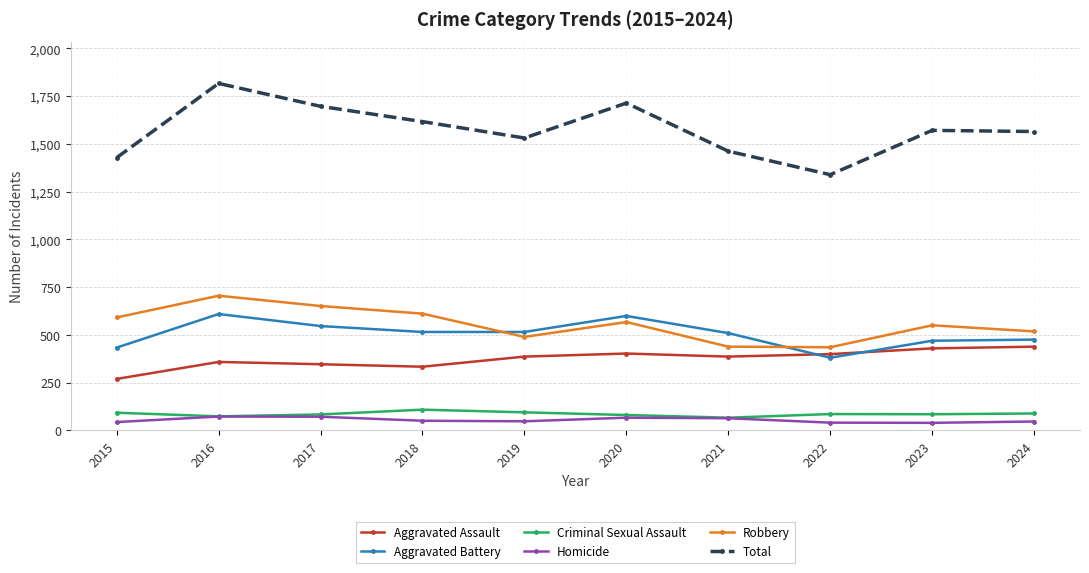

The value of Aggravated Assault at 2016 is 609. True or false?

False